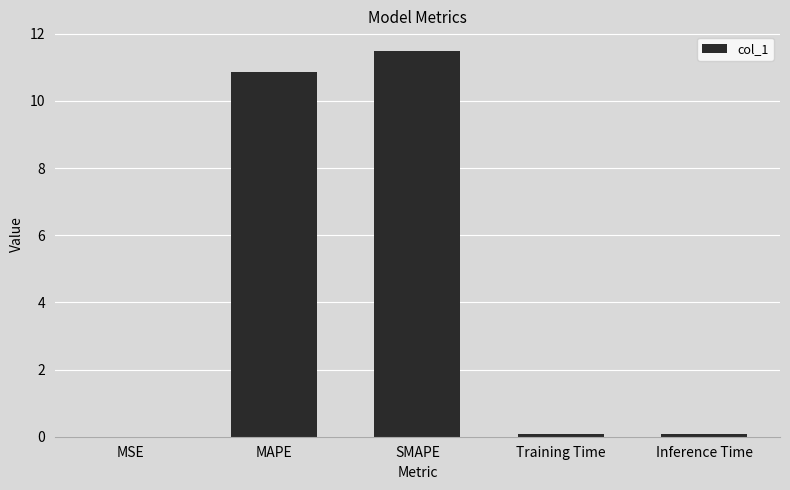

True or false: the data shows 19.2 at SMAPE.

False